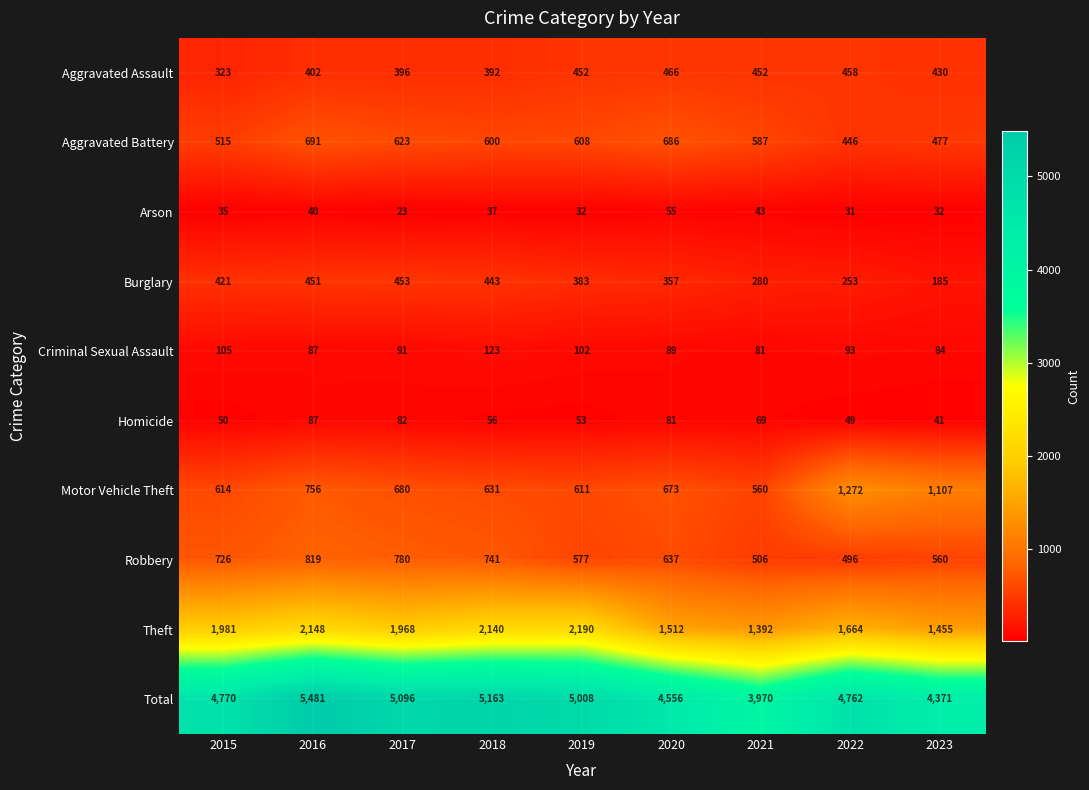

Count the number of categories in the chart.

9